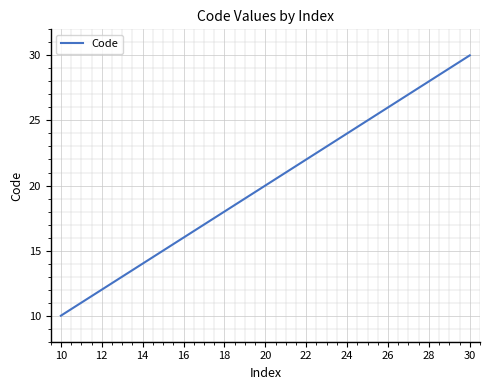

What is the smallest value displayed?

10